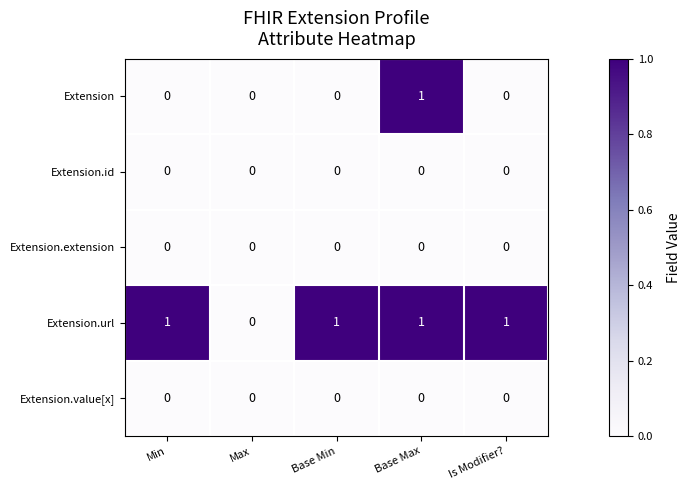

Is the value of Extension.value[x] at Is Modifier? greater than the value of Extension.url at Min?

No